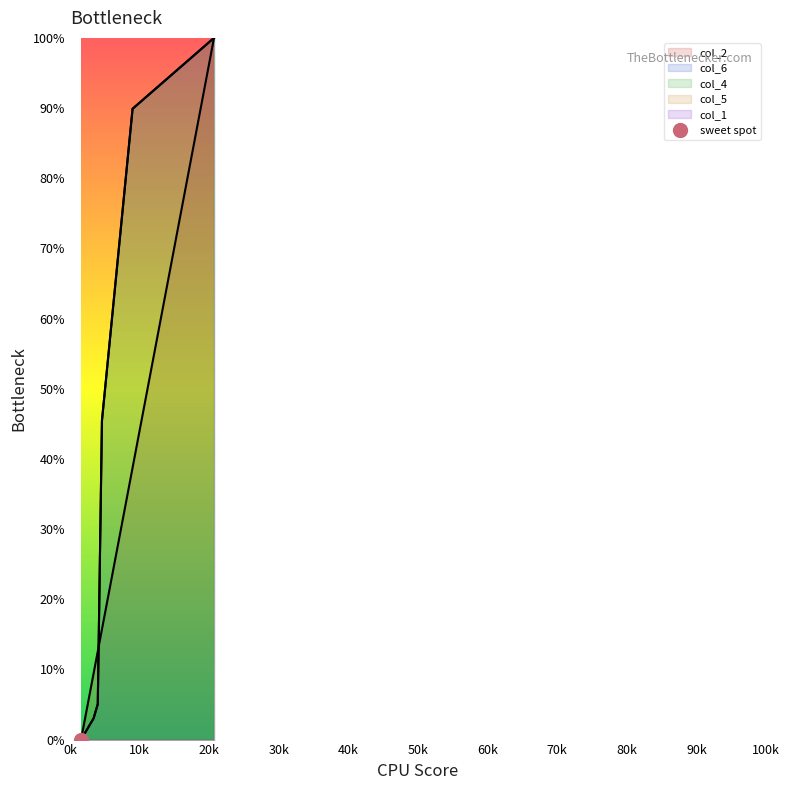

Is it true that col_4 equals 1.9 at 4000?

False